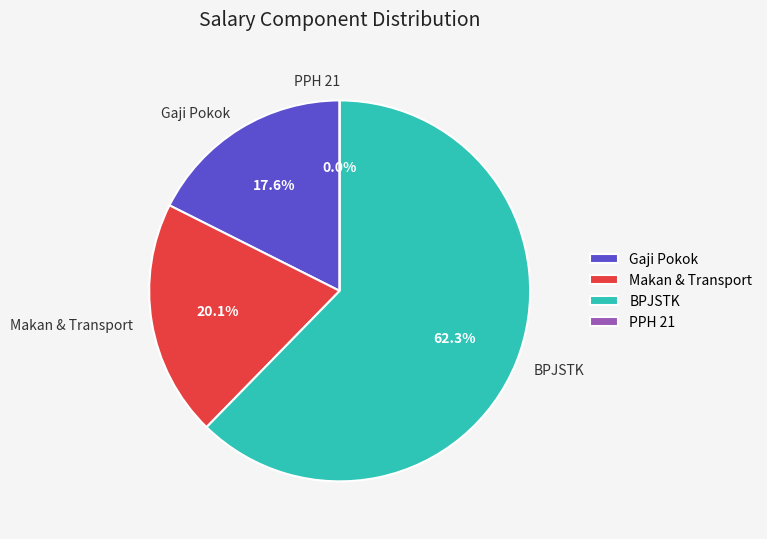

To the nearest percent, what is the difference between the Makan & Transport and PPH 21 slice percentages?

20%